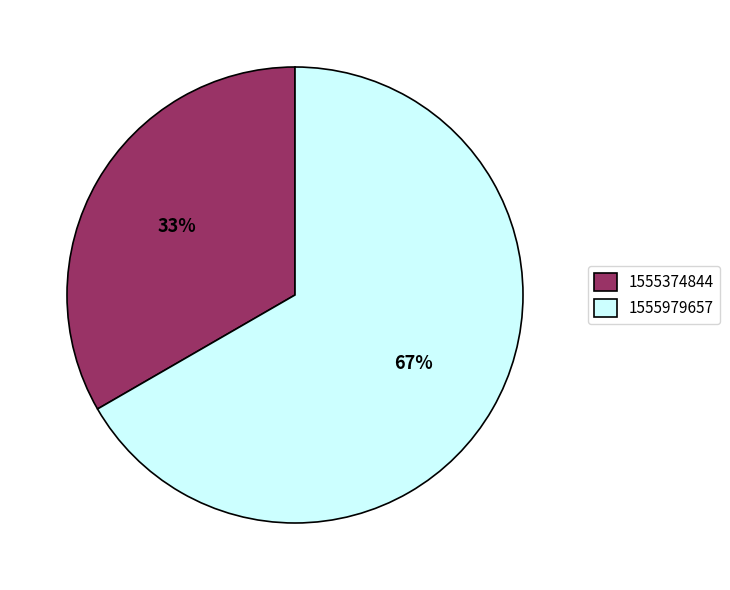

How many segments does this pie chart have?

2